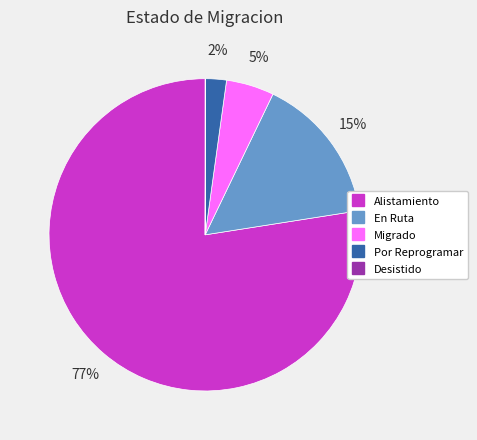

Which slice is the largest?

Alistamiento